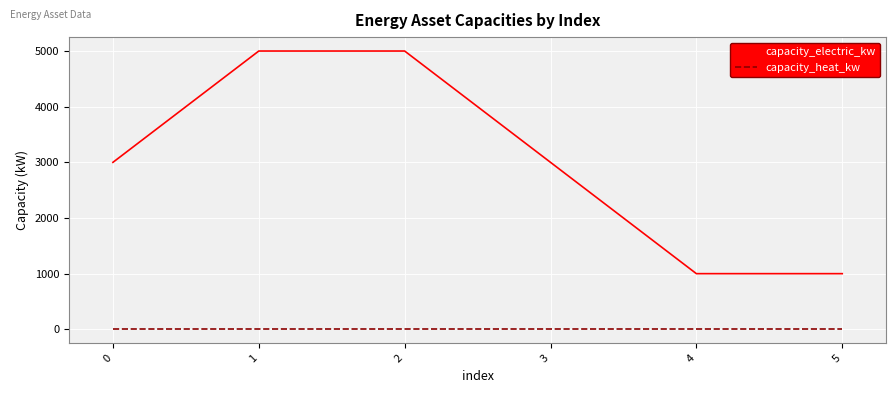

Is the value of capacity_electric_kw at 1 greater than the value of capacity_heat_kw at 4?

Yes